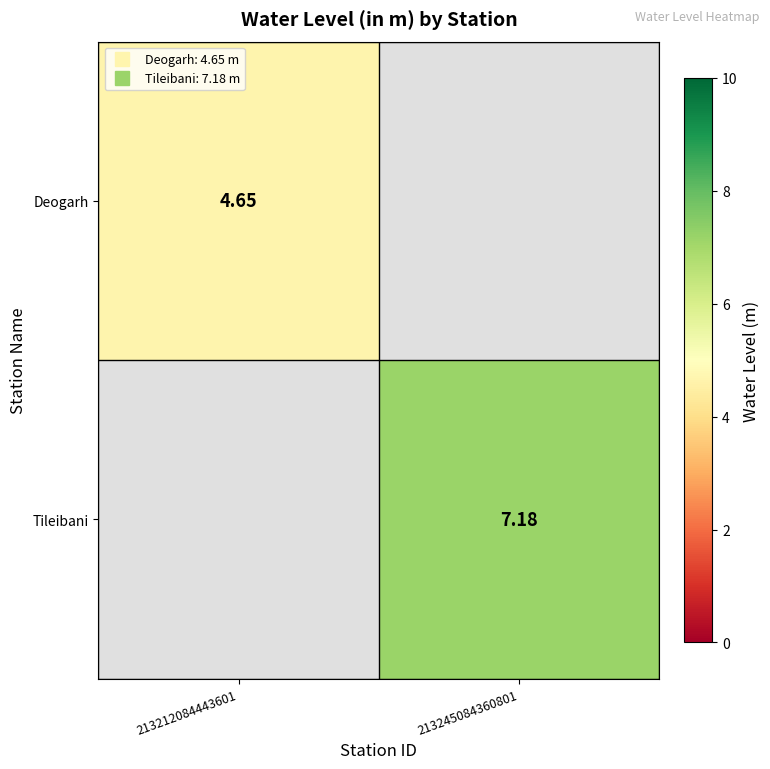

Rank the categories by Tileibani value from lowest to highest.

213212084443601, 213245084360801